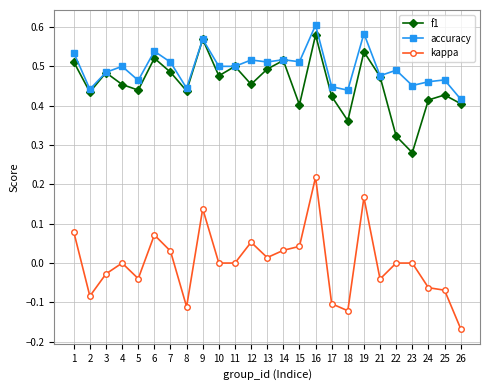

Which series has the largest total across all categories?

accuracy